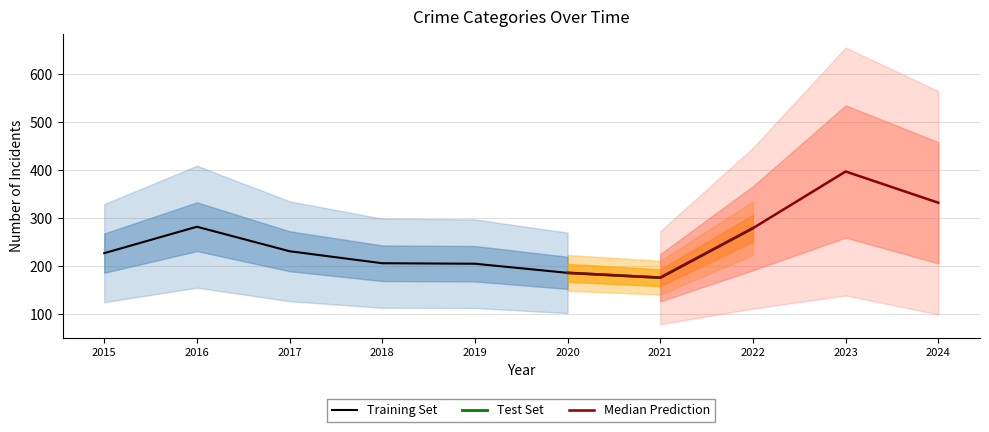

What is the highest value of the Training Set series?

282